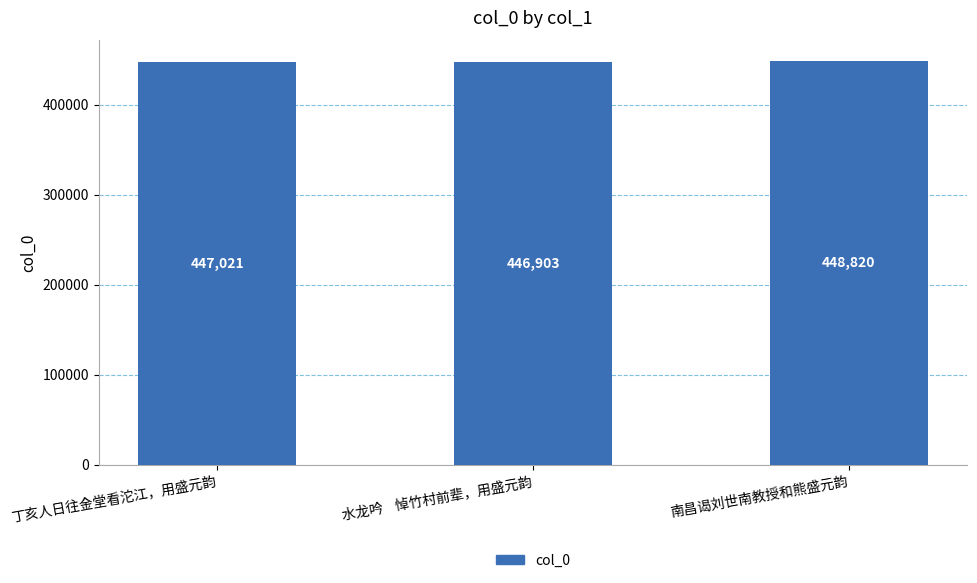

Rank the categories by value from lowest to highest.

水龙吟    悼竹村前辈，用盛元韵, 丁亥人日往金堂看沱江，用盛元韵, 南昌谒刘世南教授和熊盛元韵